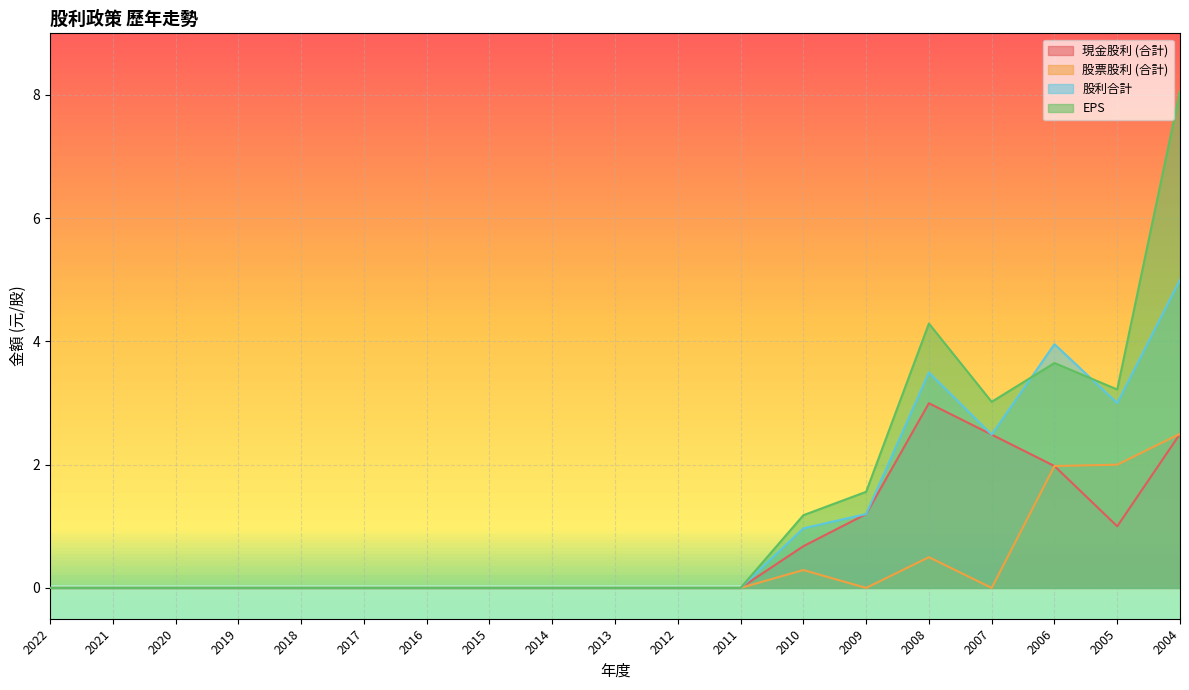

The value of 現金股利 (合計) at 2009 is 1.9. True or false?

False